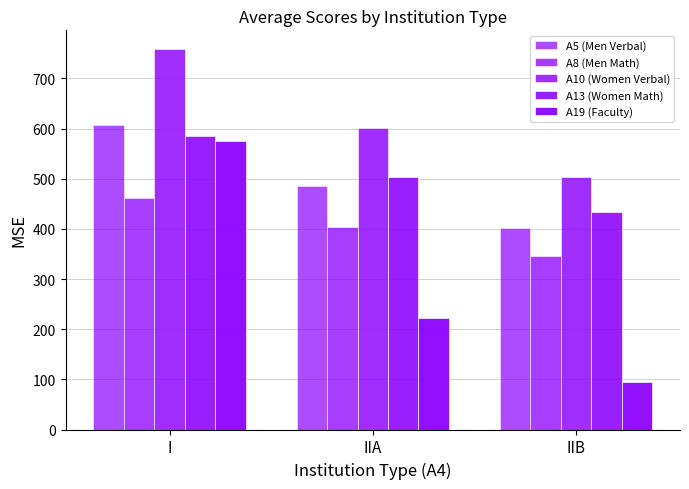

What position from the left is IIA?

2